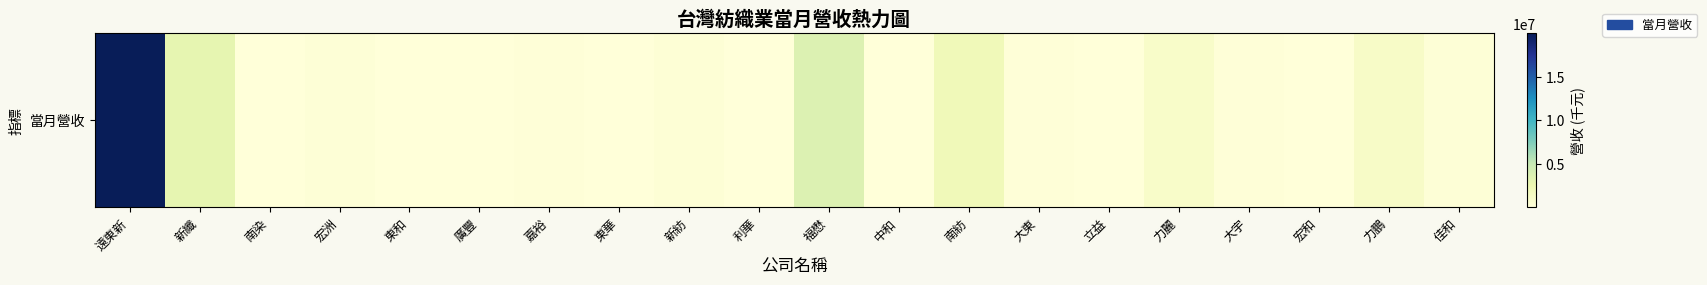

True or false: the data shows 27475 at 利華.

True